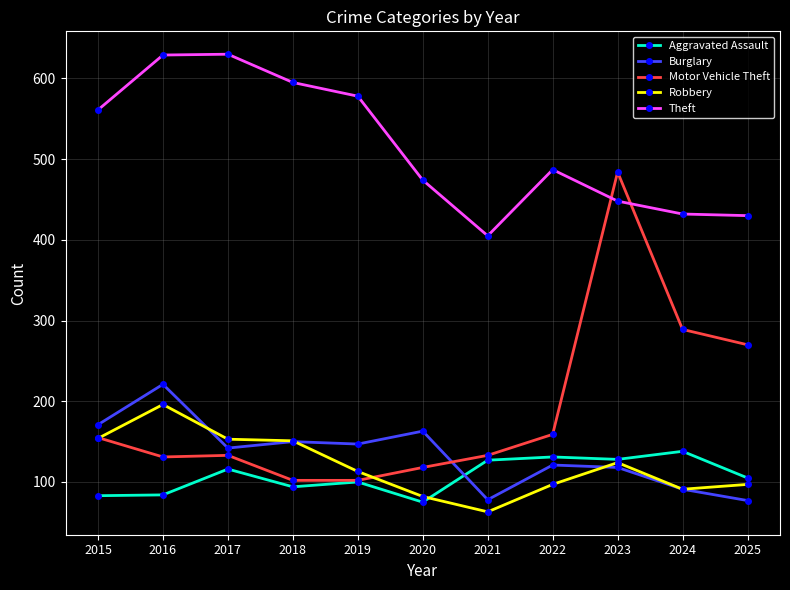

After their last crossing, which series has the higher values: Theft or Motor Vehicle Theft?

Theft